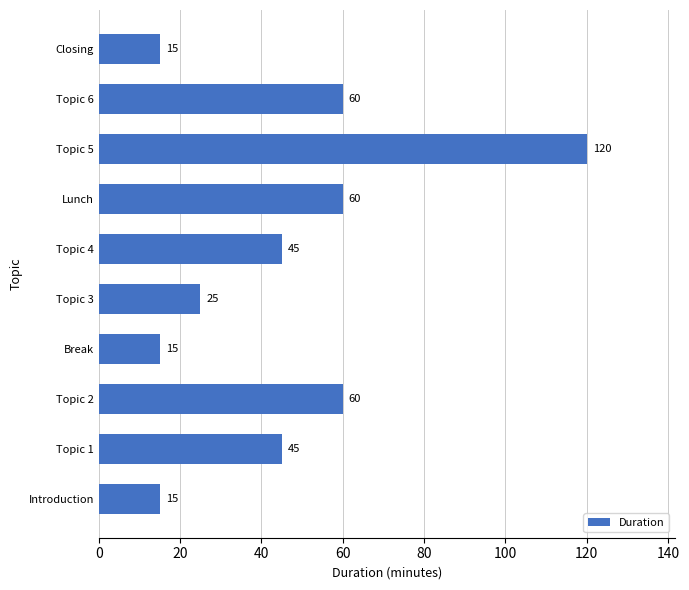

What is the minimum value shown in the chart?

15